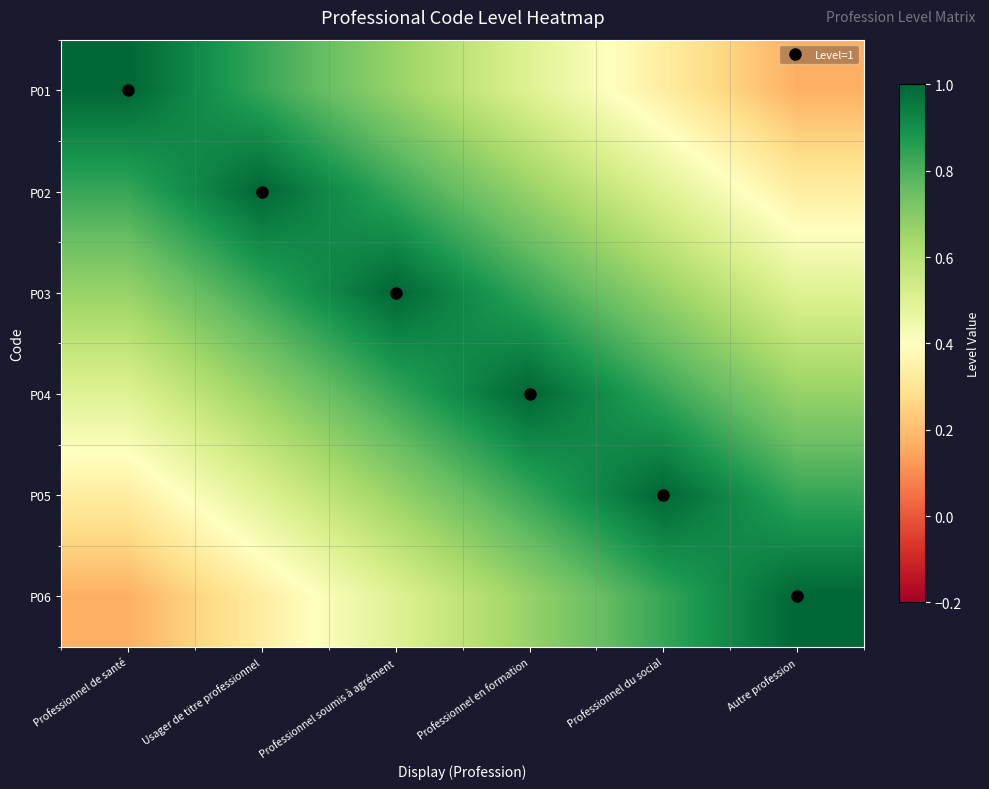

What is the total value across all series at Professionnel du social?

4.2